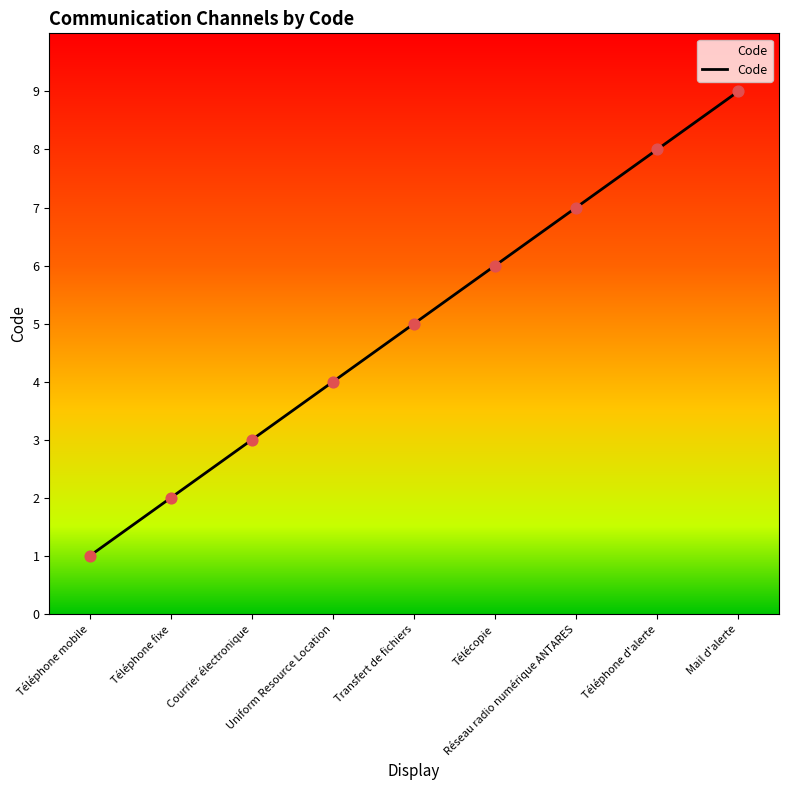

What is the change in value from Courrier électronique to Téléphone d'alerte?

+5